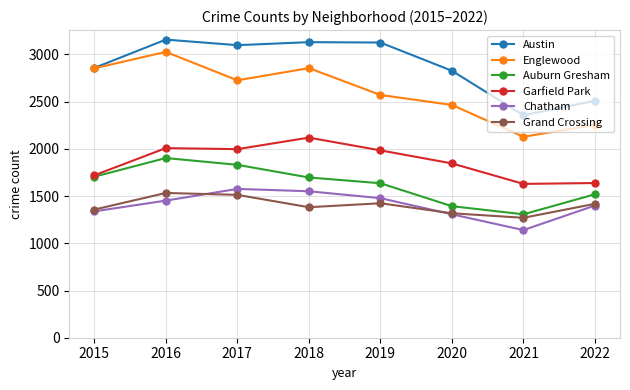

Between 2017 and 2021, which series saw the biggest shift?

Austin